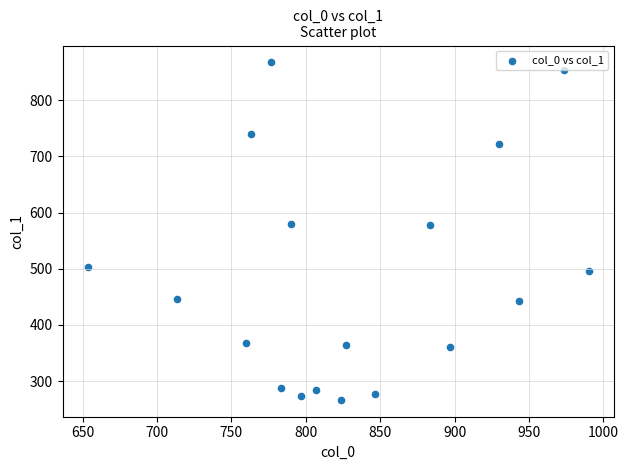

What is the range of X values (max minus min)?

336.7